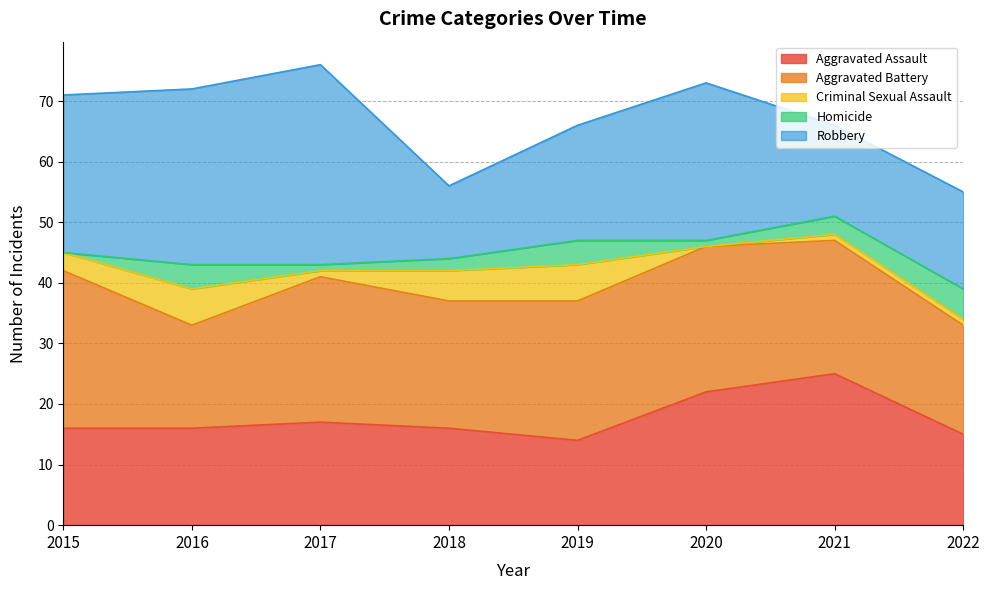

What are all the series names shown in the legend?

Aggravated Assault, Aggravated Battery, Criminal Sexual Assault, Homicide, Robbery